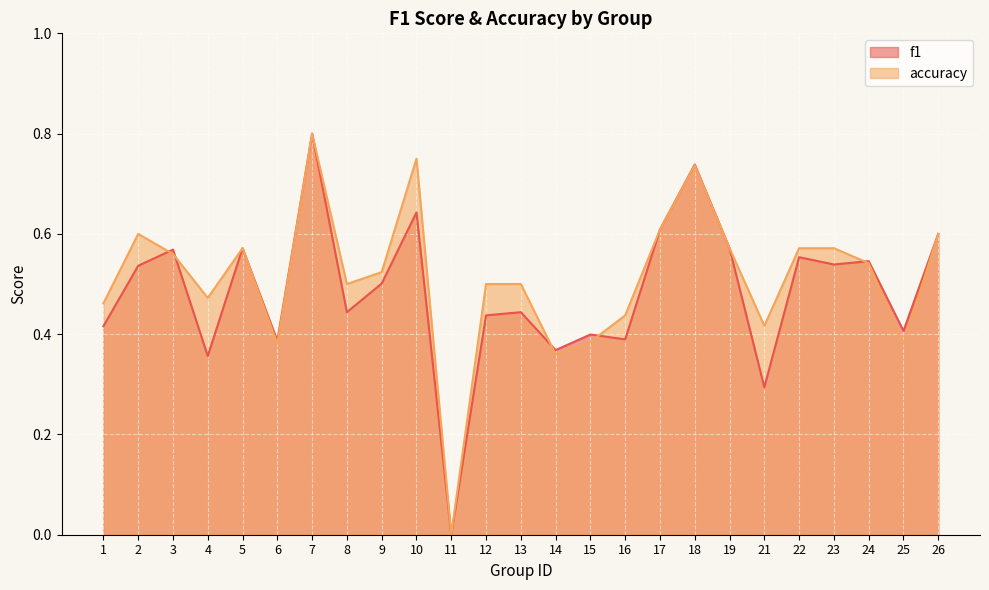

How many data points does each series have?

25